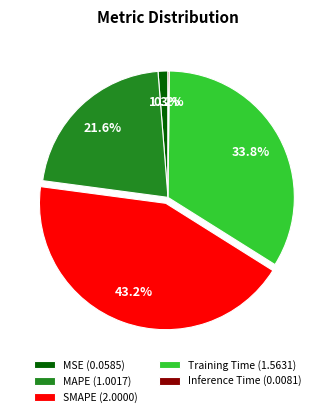

Does Training Time (1.5631) represent more than half of the total?

No